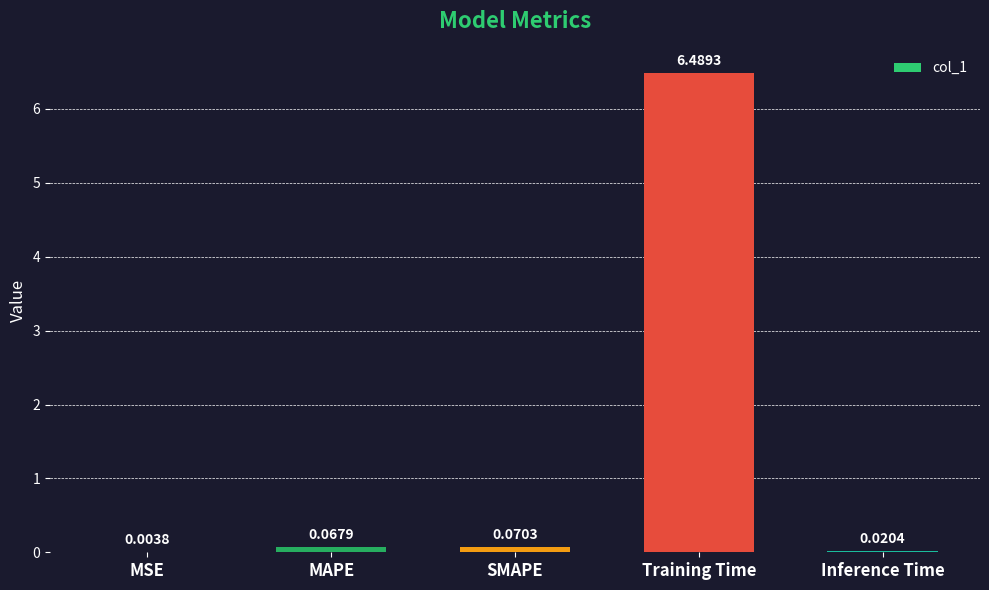

Where is the data nearest to the value 3?

SMAPE